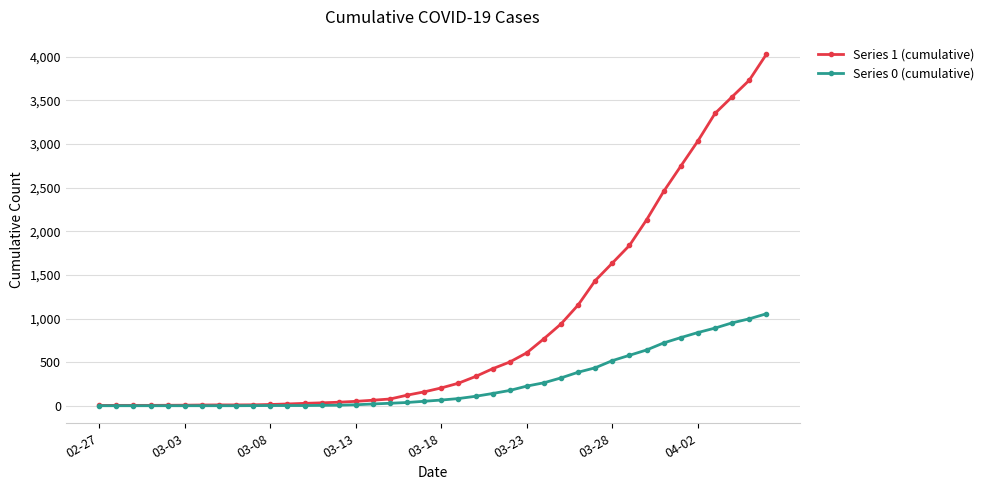

List the series in order of their peak value, highest first.

Series 1 (cumulative), Series 0 (cumulative)